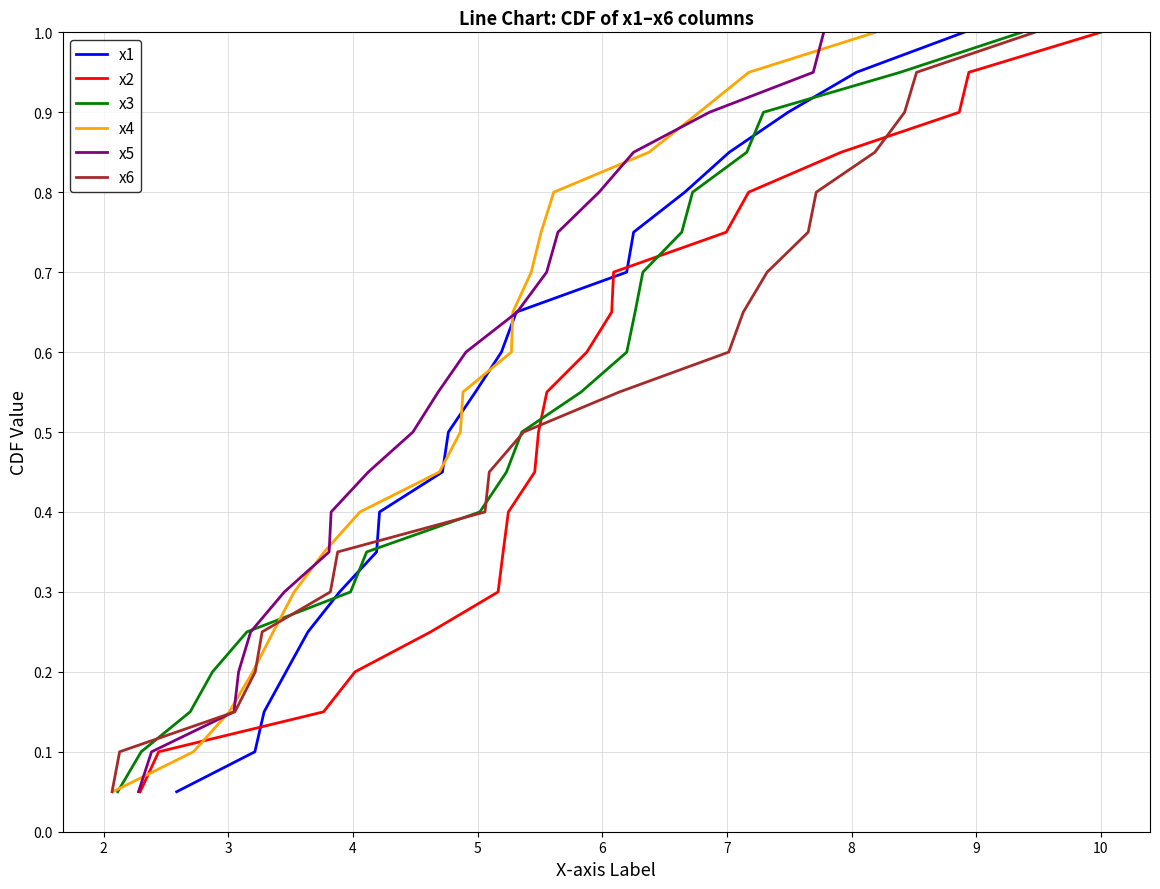

True or false: x2 and x5 cross at least once.

False